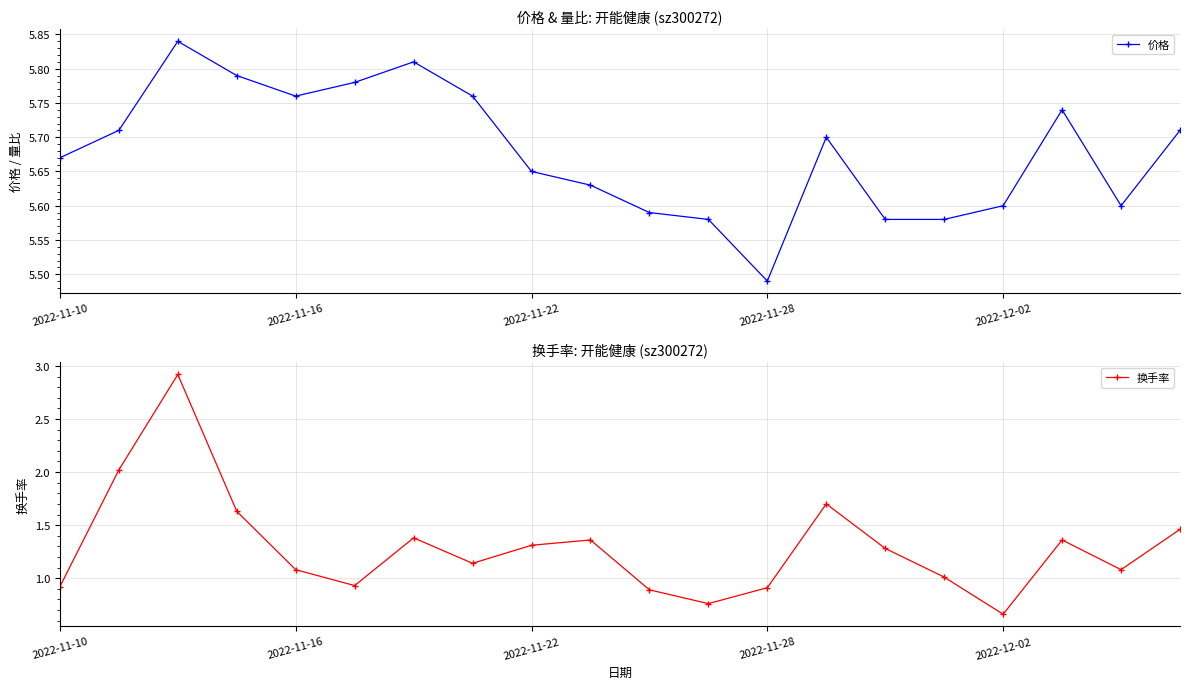

How many 价格 values are between 5 and 6?

20